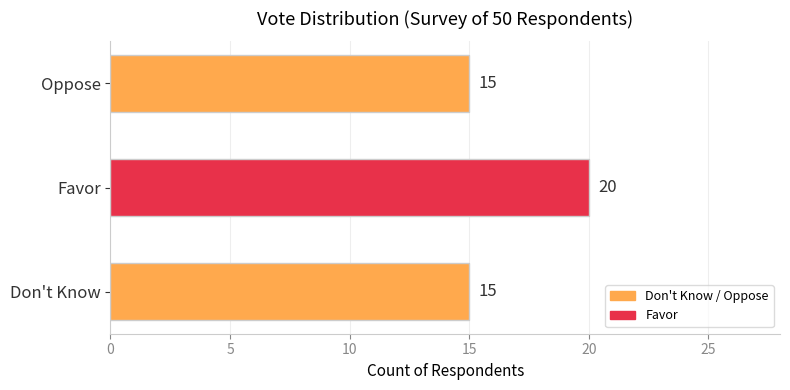

What is the difference between the maximum and minimum values?

5